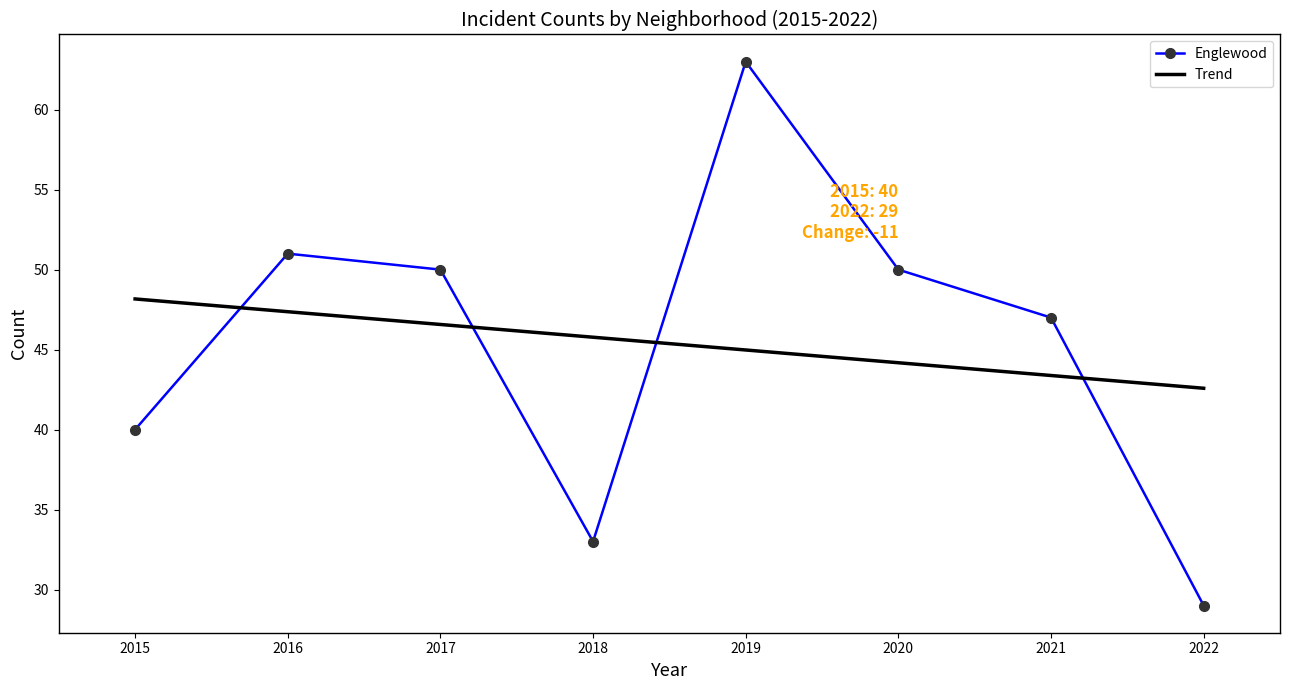

True or false: Englewood has more than 2 interior local peaks.

False